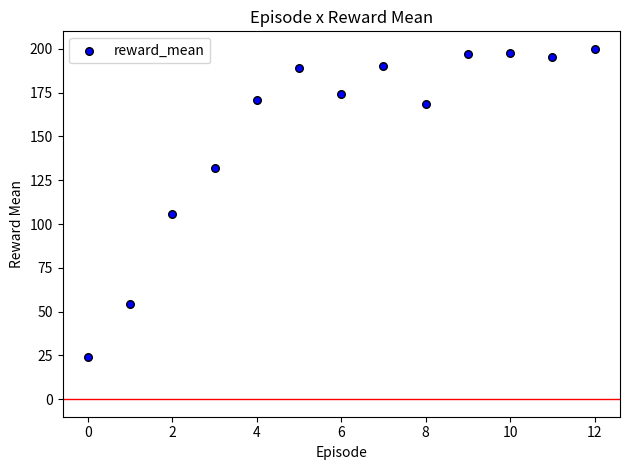

What Y value in the scatter plot is closest to 112?

105.9